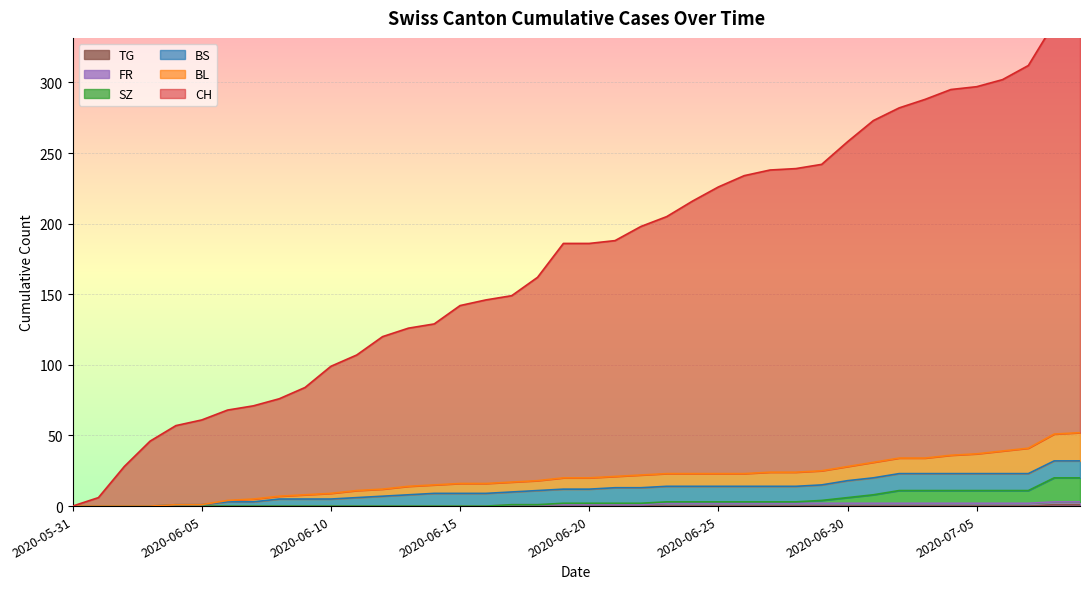

True or false: BL and SZ intersect in this chart.

False